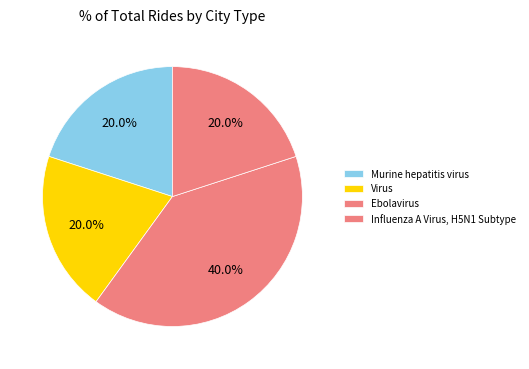

How many slices are in this pie chart?

4